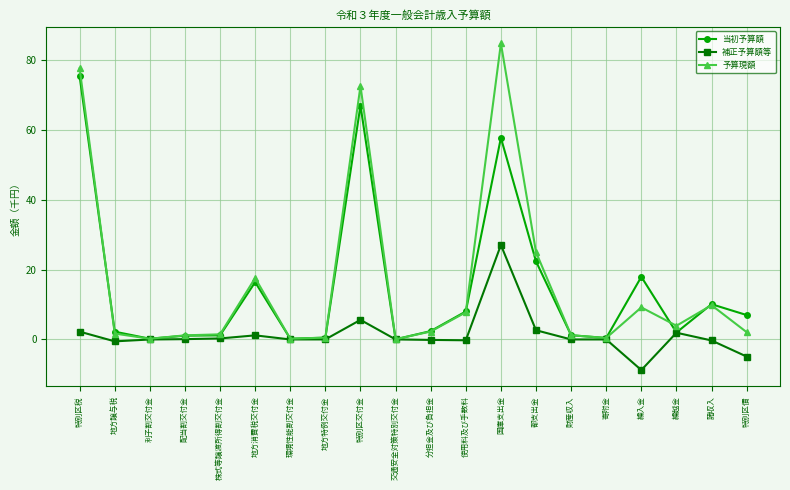

What is the difference between the highest and lowest values at 財産収入?

1.2